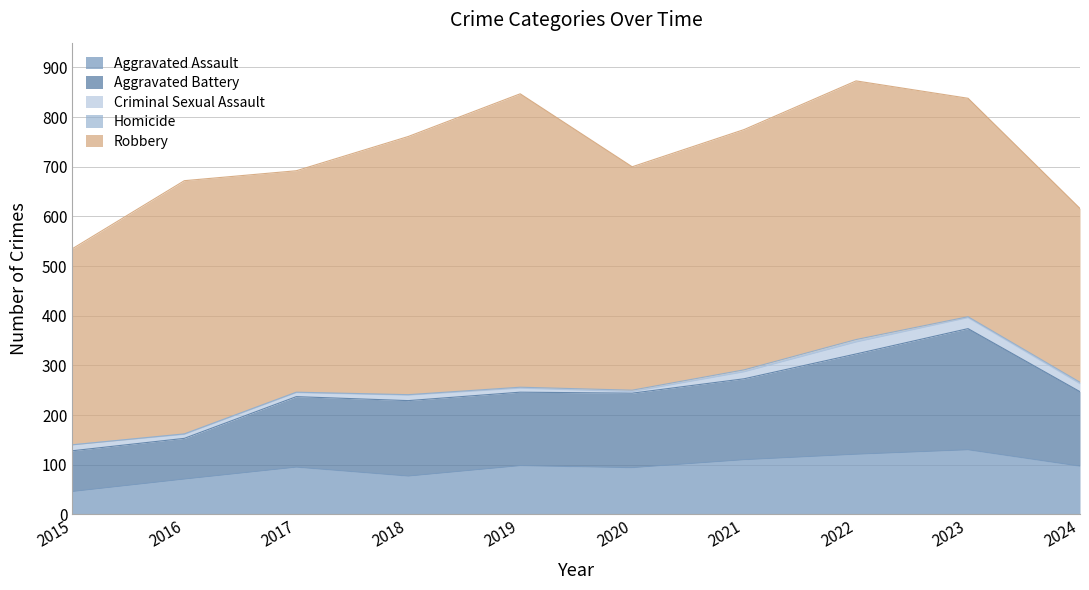

At how many categories does at least one series exceed 402?

8